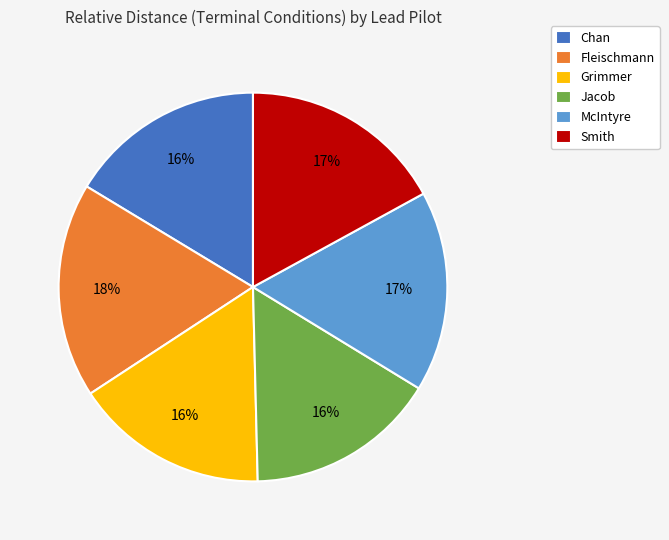

How many segments does this pie chart have?

6